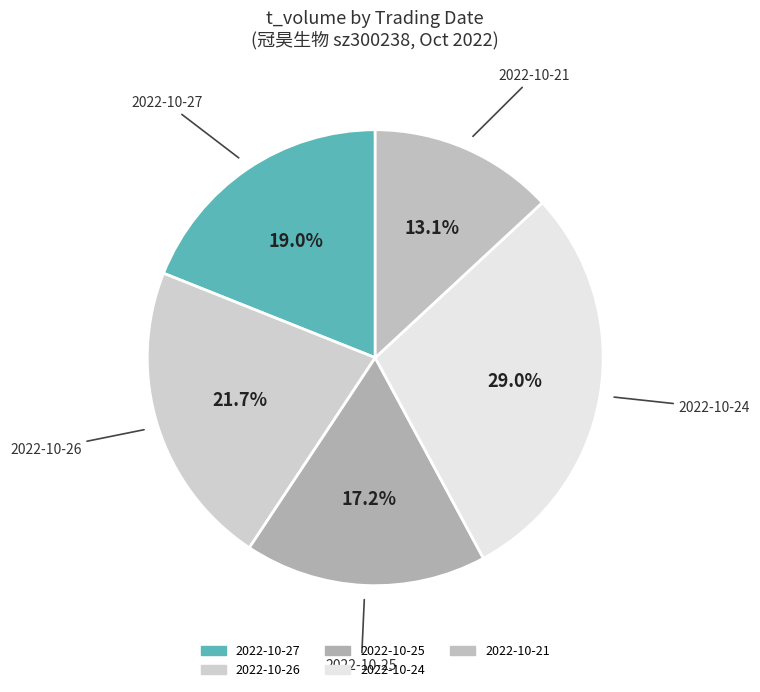

Count the number of slices in the pie.

5